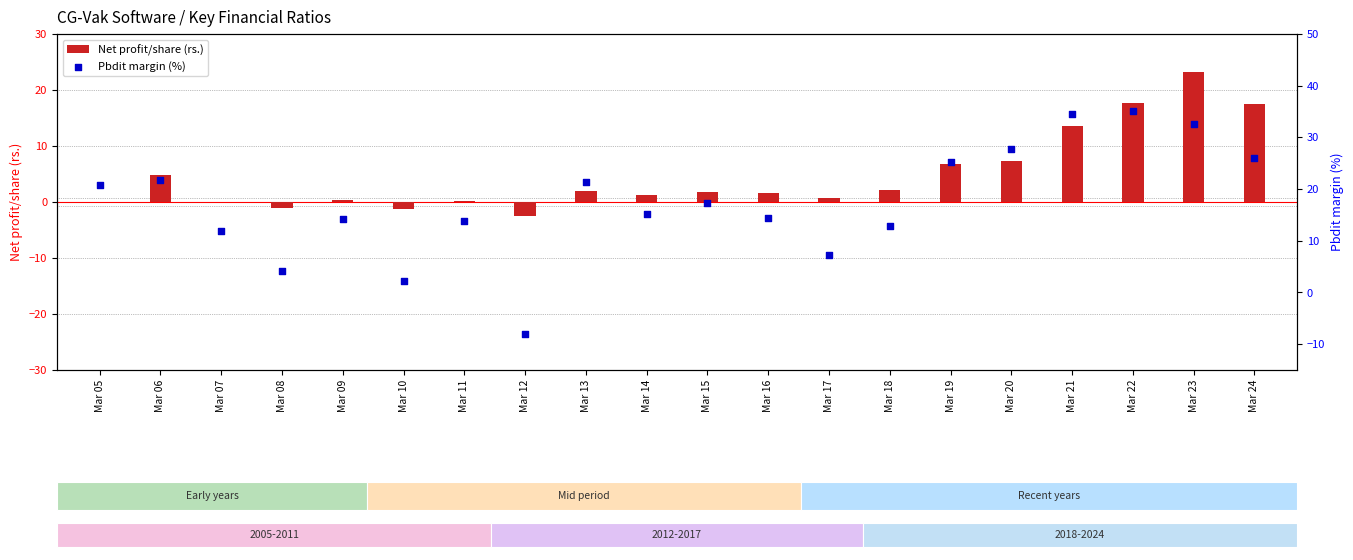

Which series contains the lowest Y value?

Pbdit margin (%)